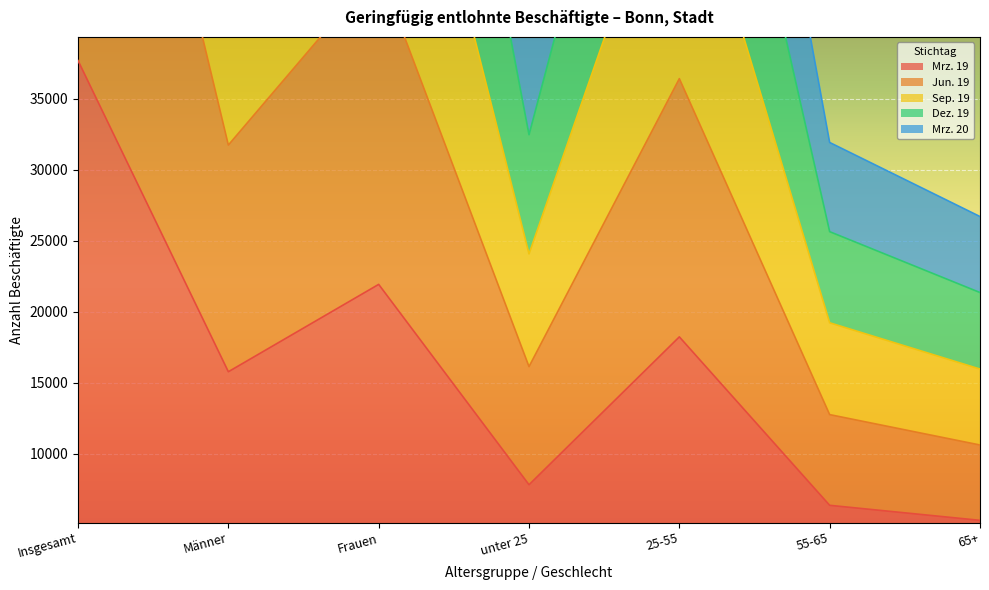

True or false: Jun. 19 has more than 2 points higher than both neighbors.

False